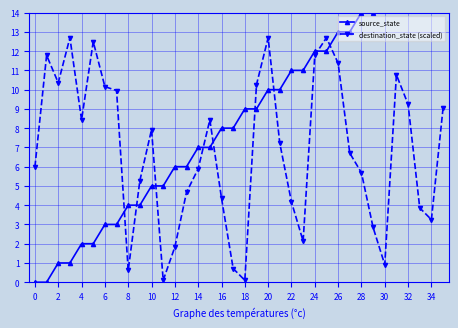

Rank the series by their average value, from lowest to highest.

destination_state (scaled), source_state